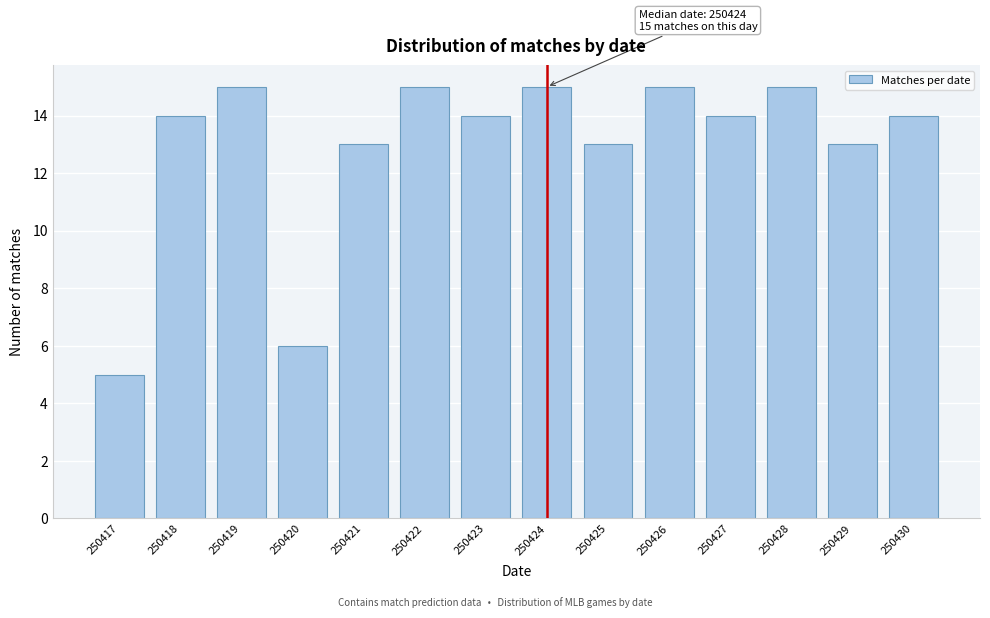

Reading left to right, extract all data points from this chart.

250417=5	250418=14	250419=15	250420=6	250421=13	250422=15	250423=14	250424=15	250425=13	250426=15	250427=14	250428=15	250429=13	250430=14